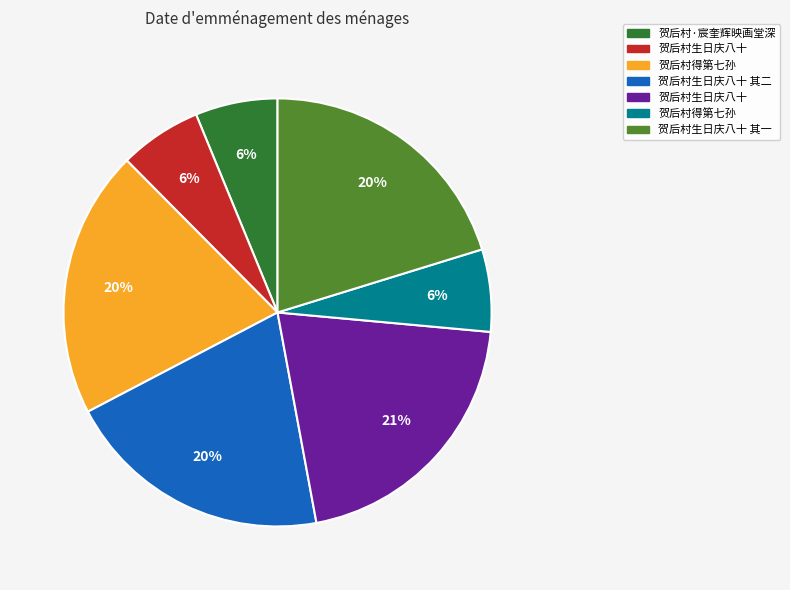

To the nearest percent, what is the average slice percentage?

14%